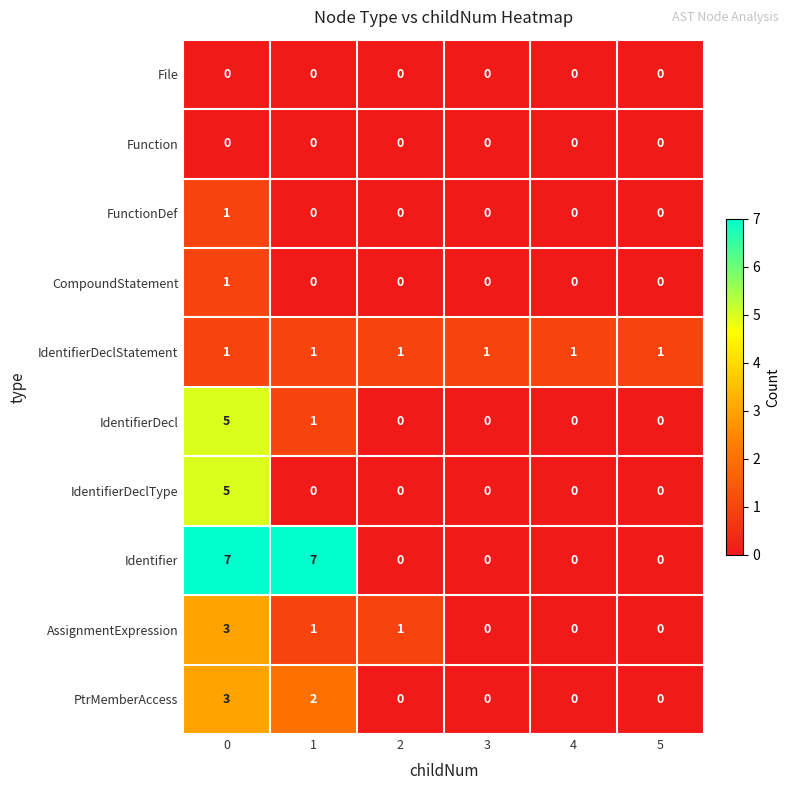

Count the IdentifierDeclType values in the range 0 to 1.

5